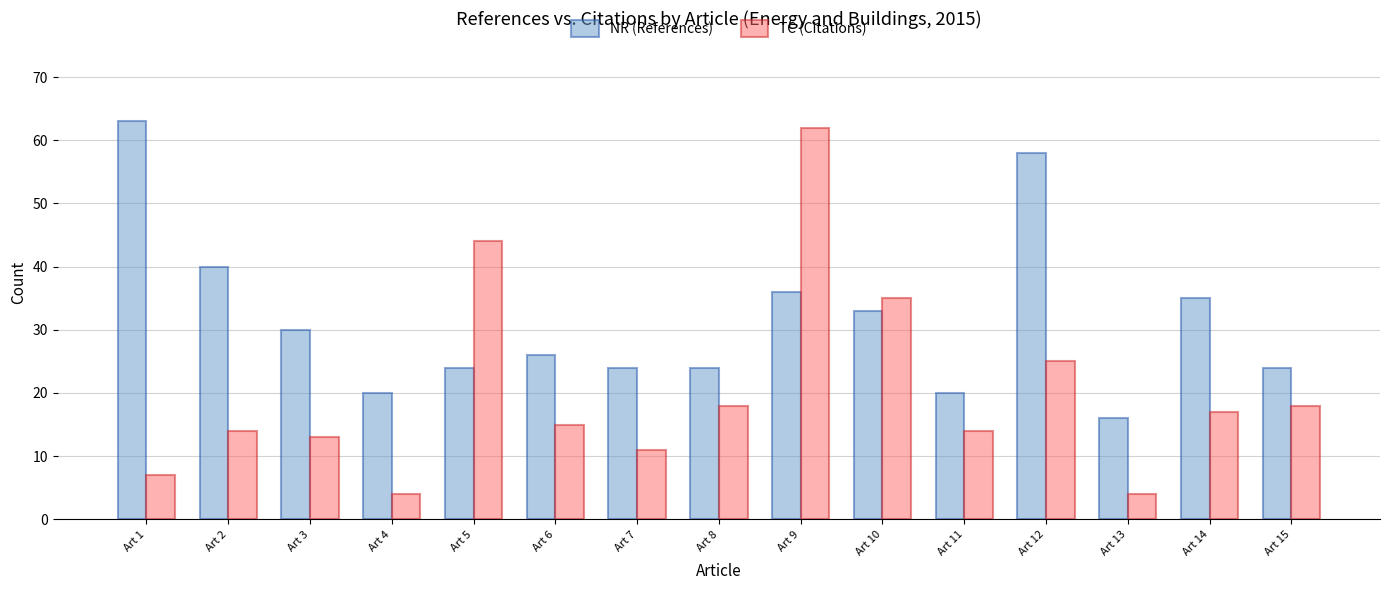

List the series in order of their overall mean, lowest first.

TC (Citations), NR (References)